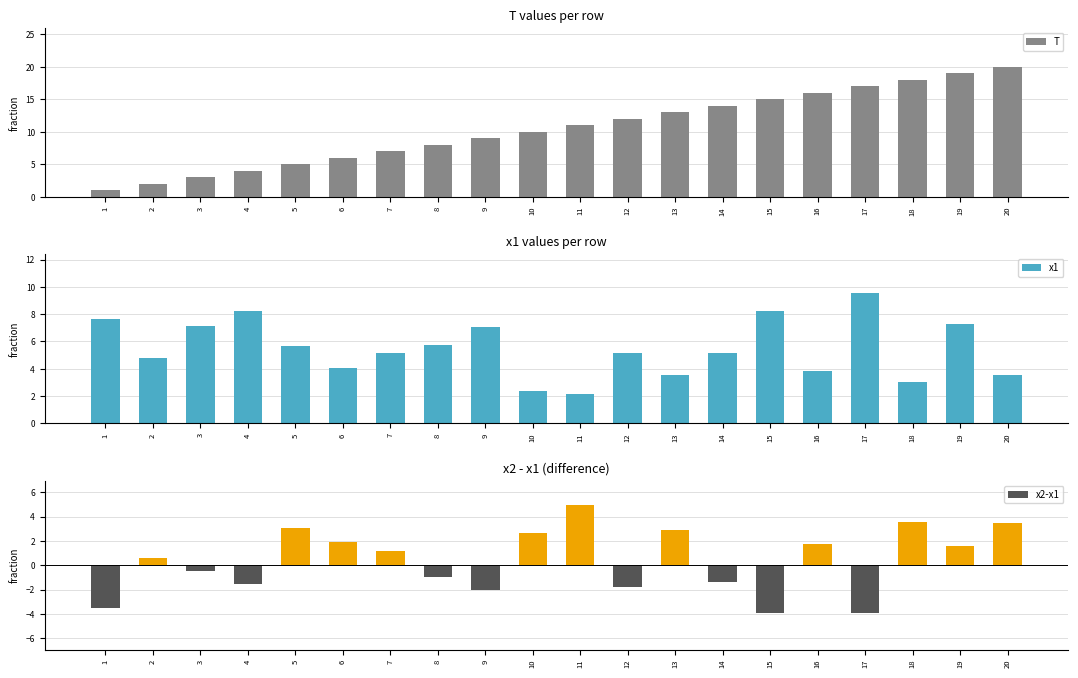

How many data points in x1 are less than 5?

8